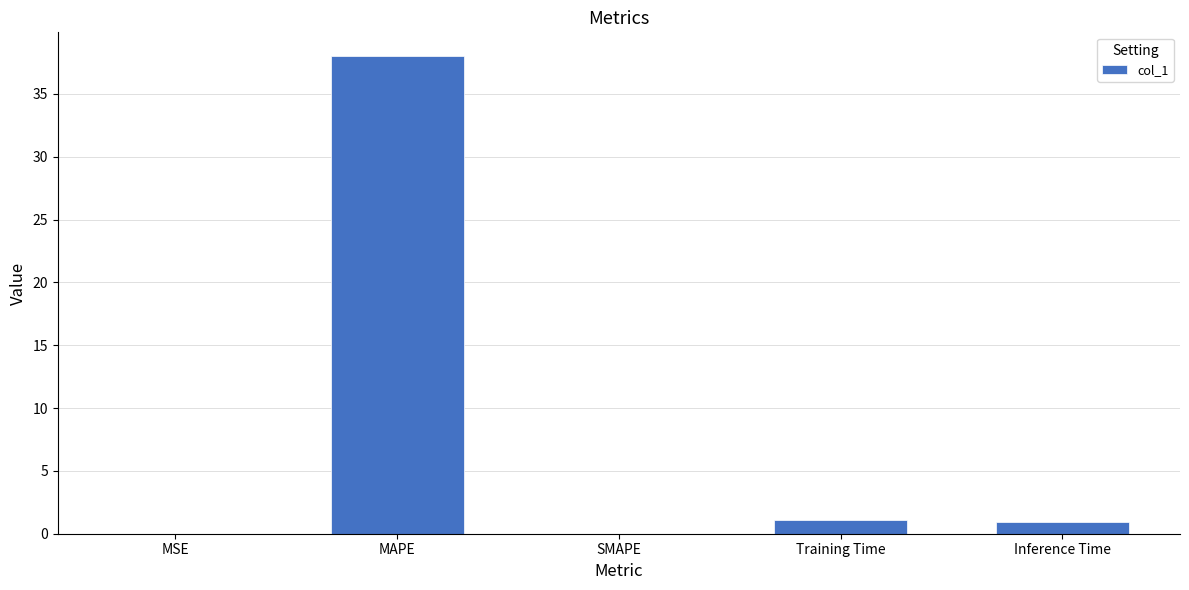

True or false: the data shows 1.1 at Training Time.

True